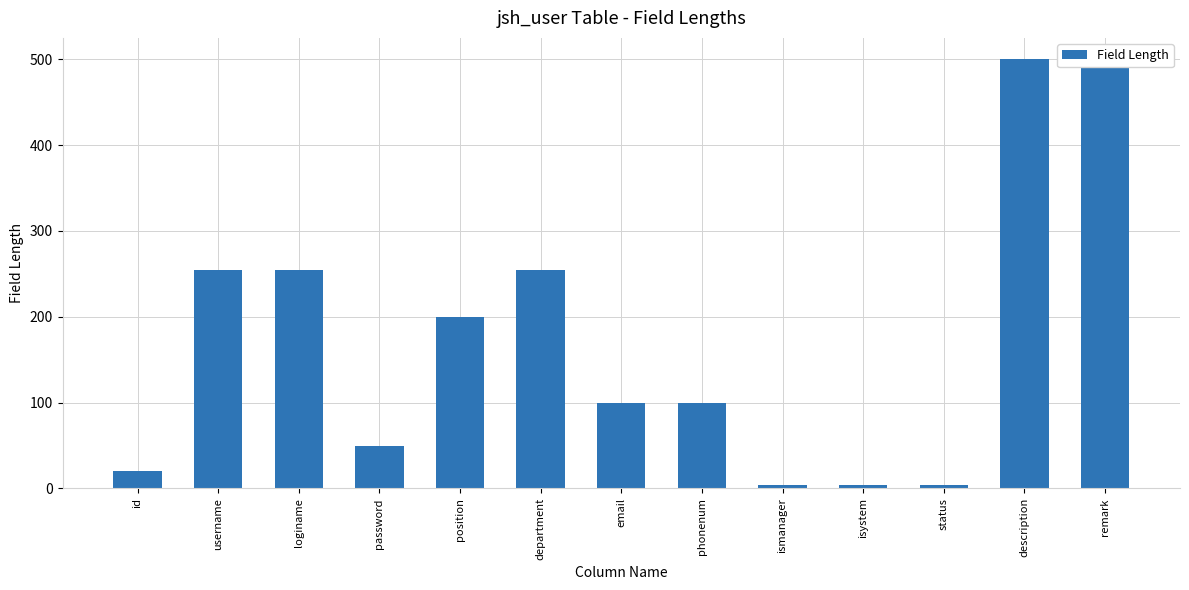

List the labels in order of value, largest first.

description, remark, username, loginame, department, position, email, phonenum, password, id, ismanager, isystem, status